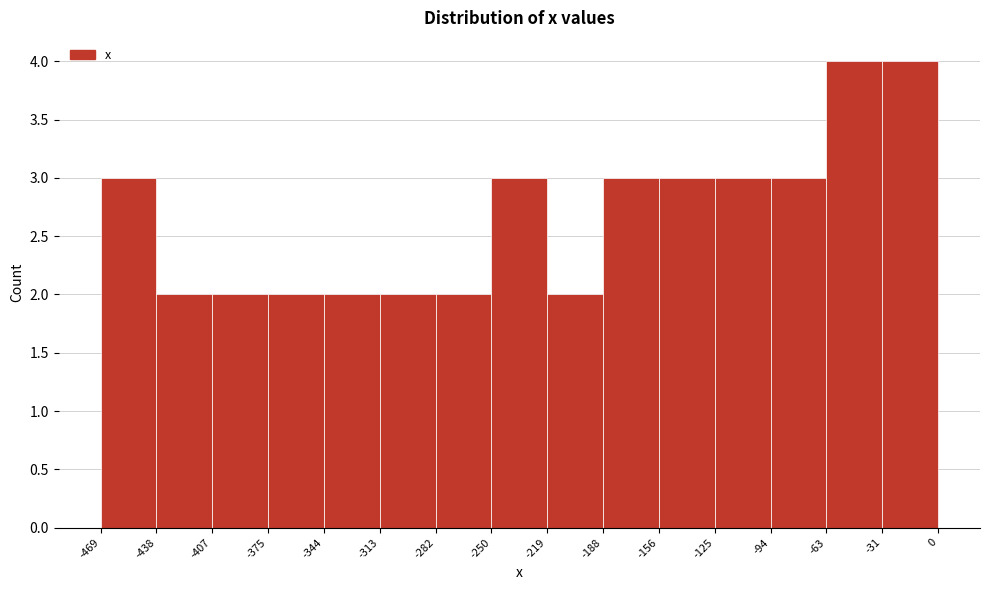

What is the height of the bar covering -313 to -282 on the x-axis? The values are not printed on the chart, so give them approximately, as read against the axis.

2